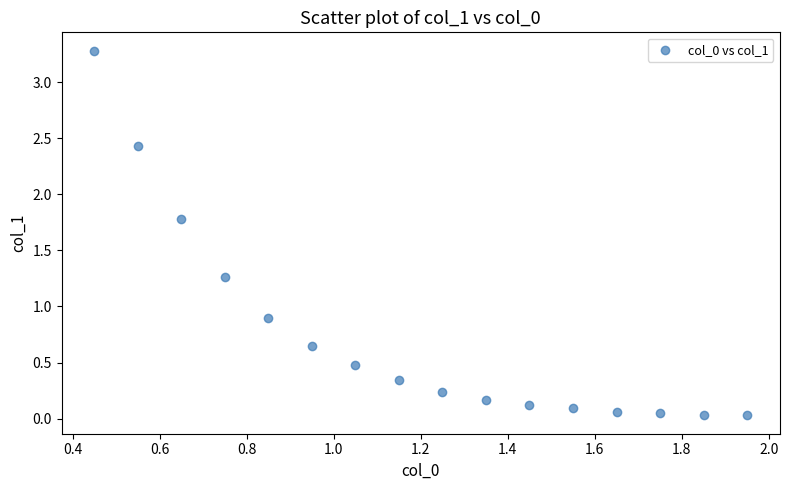

What Y value in the scatter plot is closest to 1?

0.9